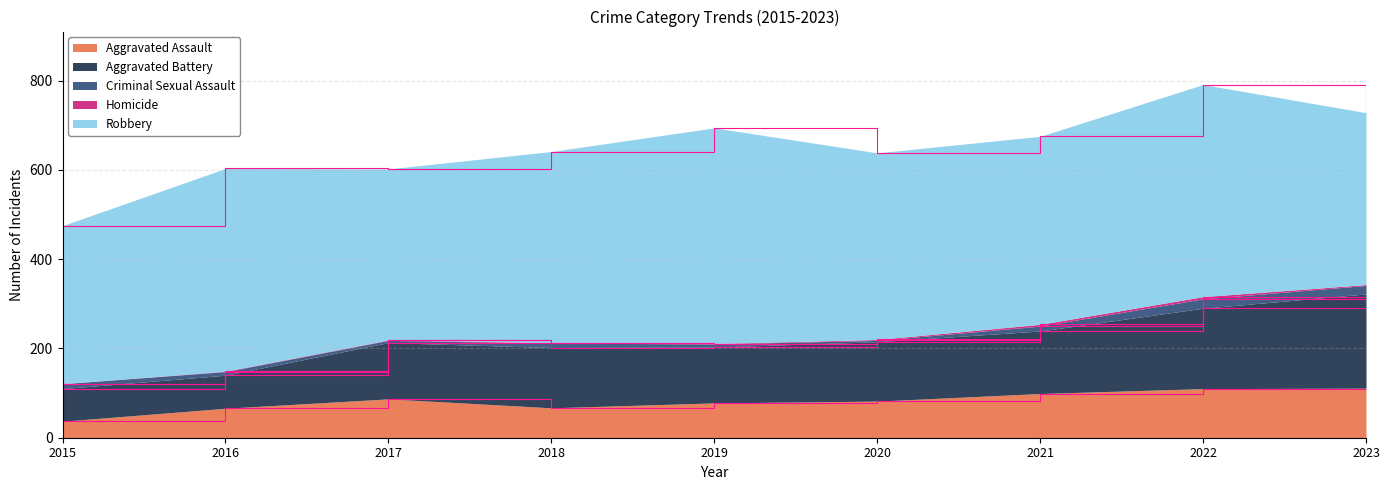

List the series in order of their peak value, lowest first.

Homicide, Criminal Sexual Assault, Aggravated Assault, Aggravated Battery, Robbery